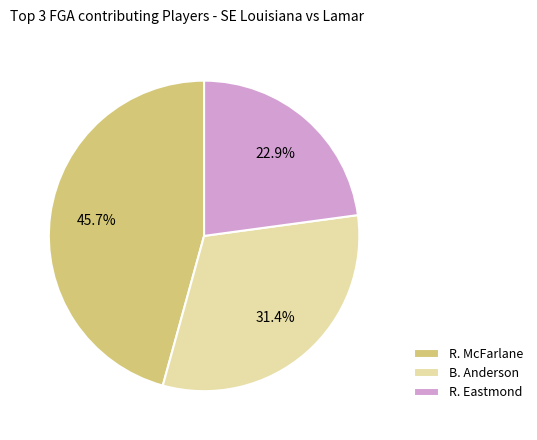

Rank the categories by value from highest to lowest.

R. McFarlane, B. Anderson, R. Eastmond